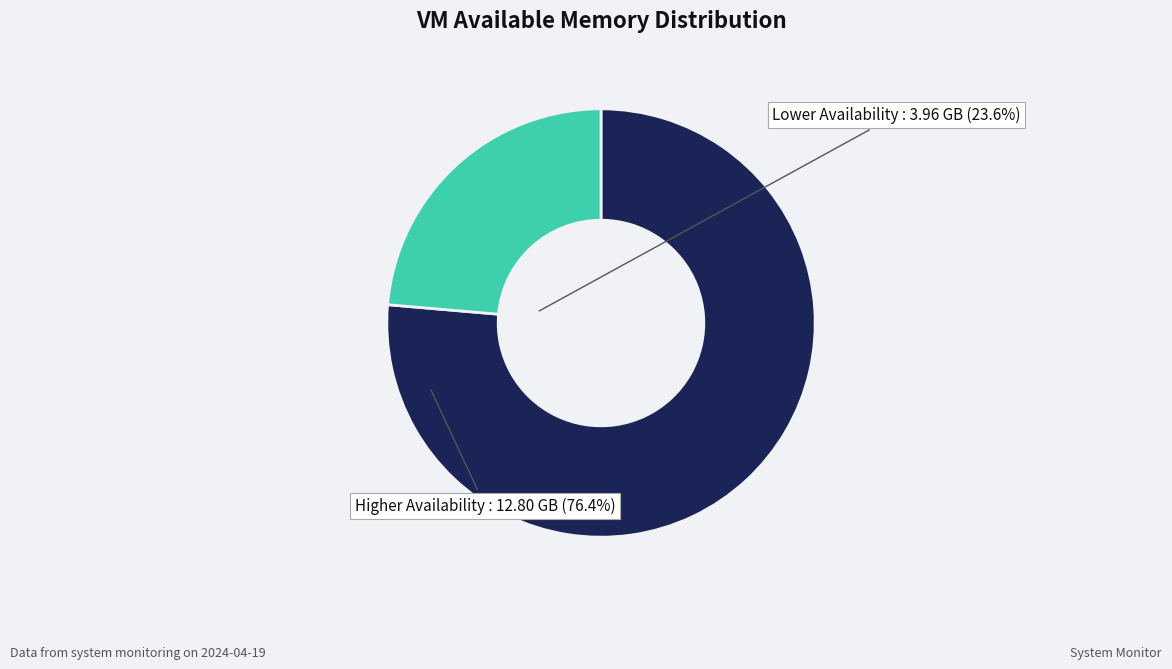

Combined, do Higher Availability and Lower Availability account for over 50%?

Yes